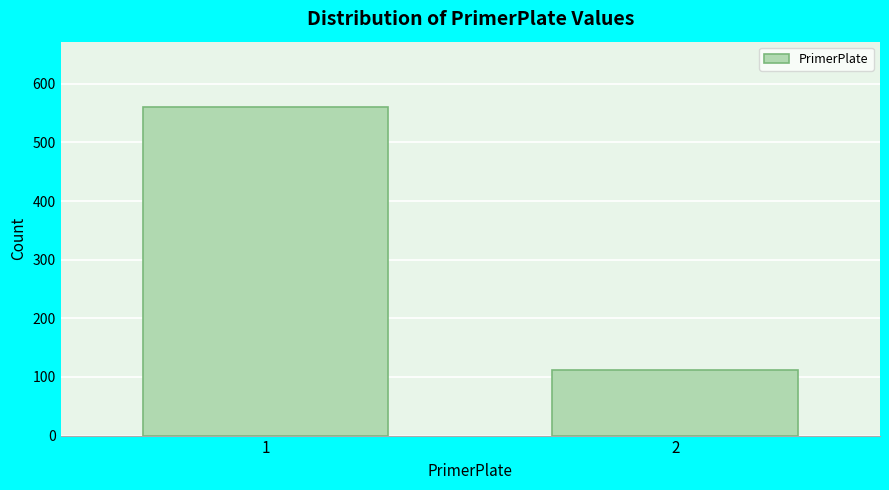

Reading left to right, transcribe all the data shown in this chart.

560	112